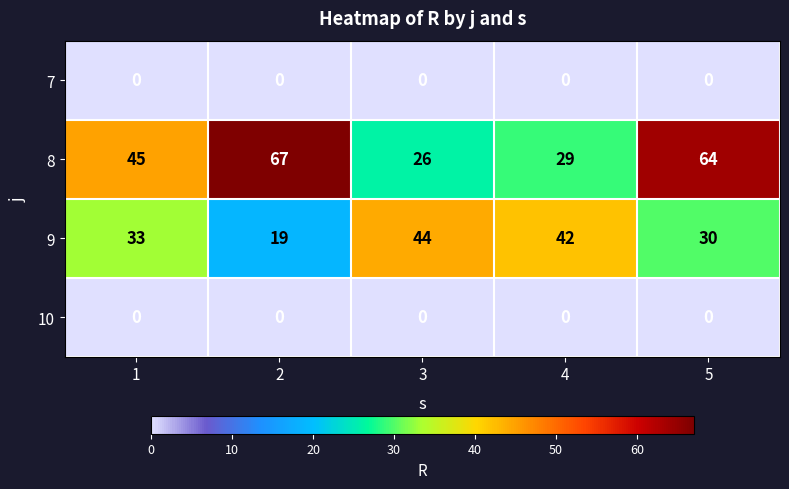

True or false: 10 has a value of 0 at 1.

True